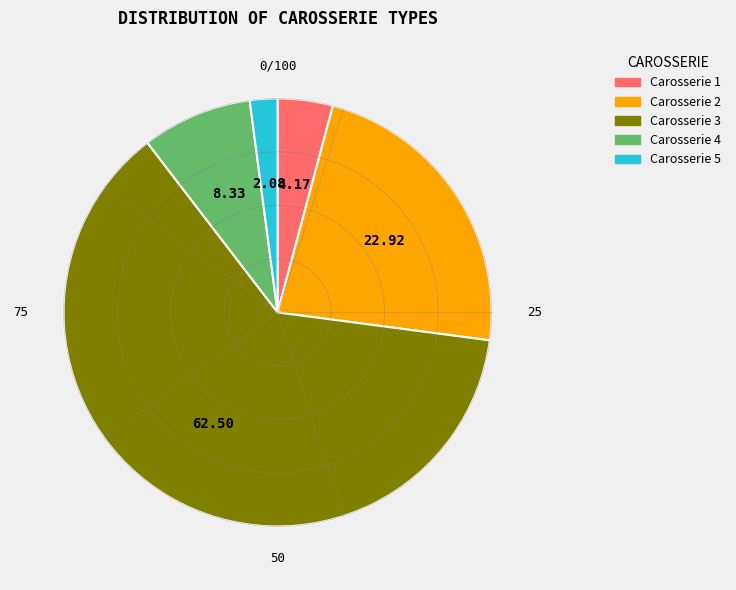

Is there any slice that represents more than half of the pie?

Yes